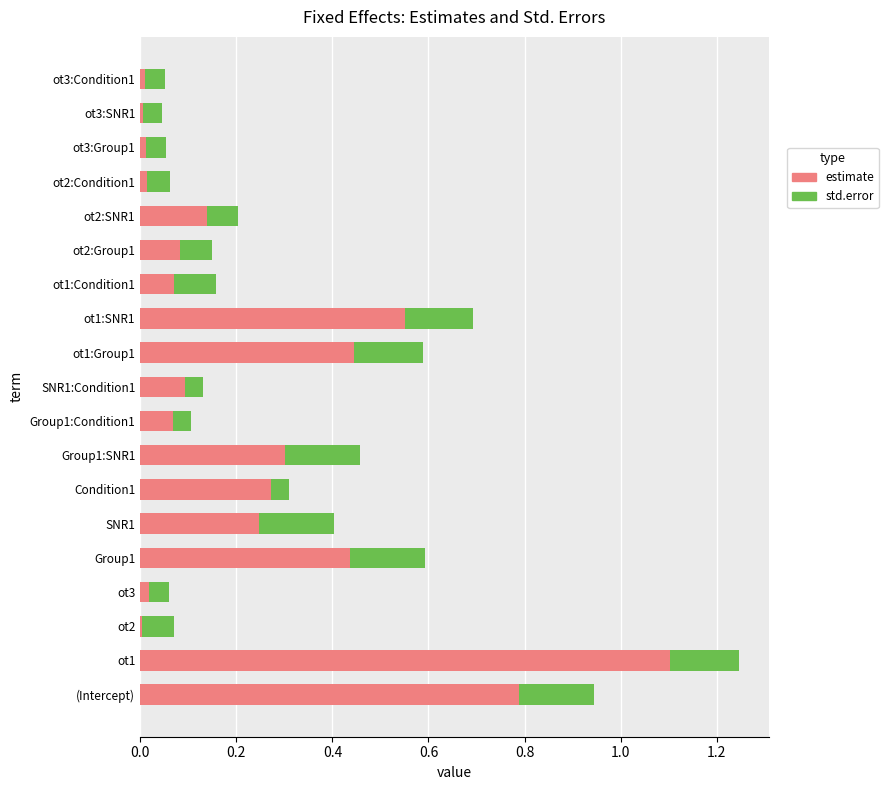

At which category is the sum across all series the highest?

ot1